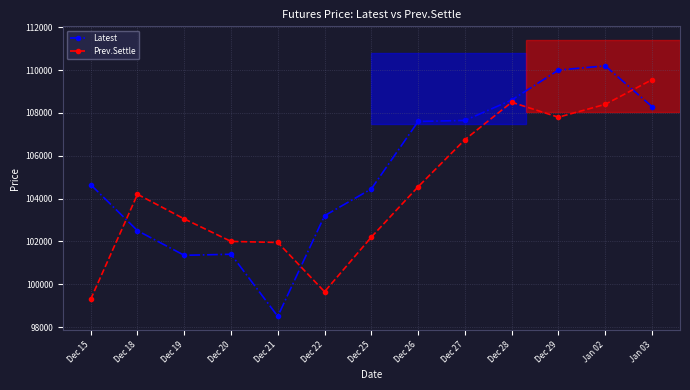

What is the spread (max minus min) of values at Dec 21?

3450